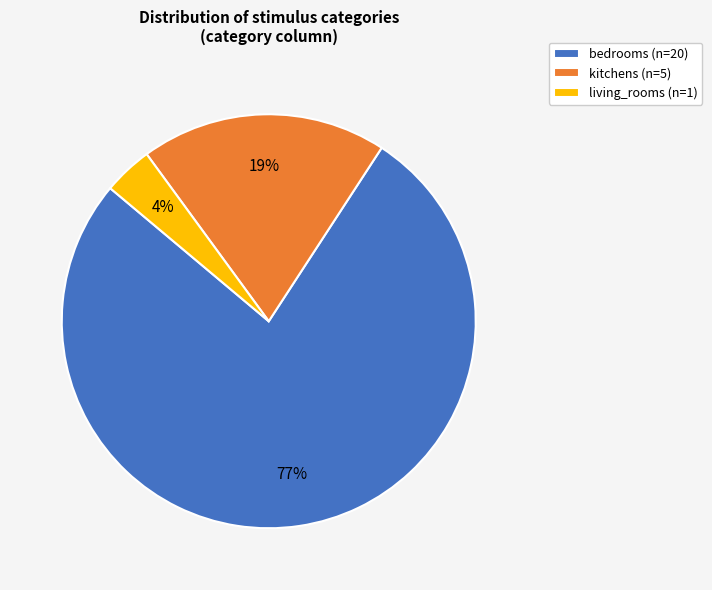

Do kitchens (n=5) and bedrooms (n=20) together represent more than half of the pie?

Yes